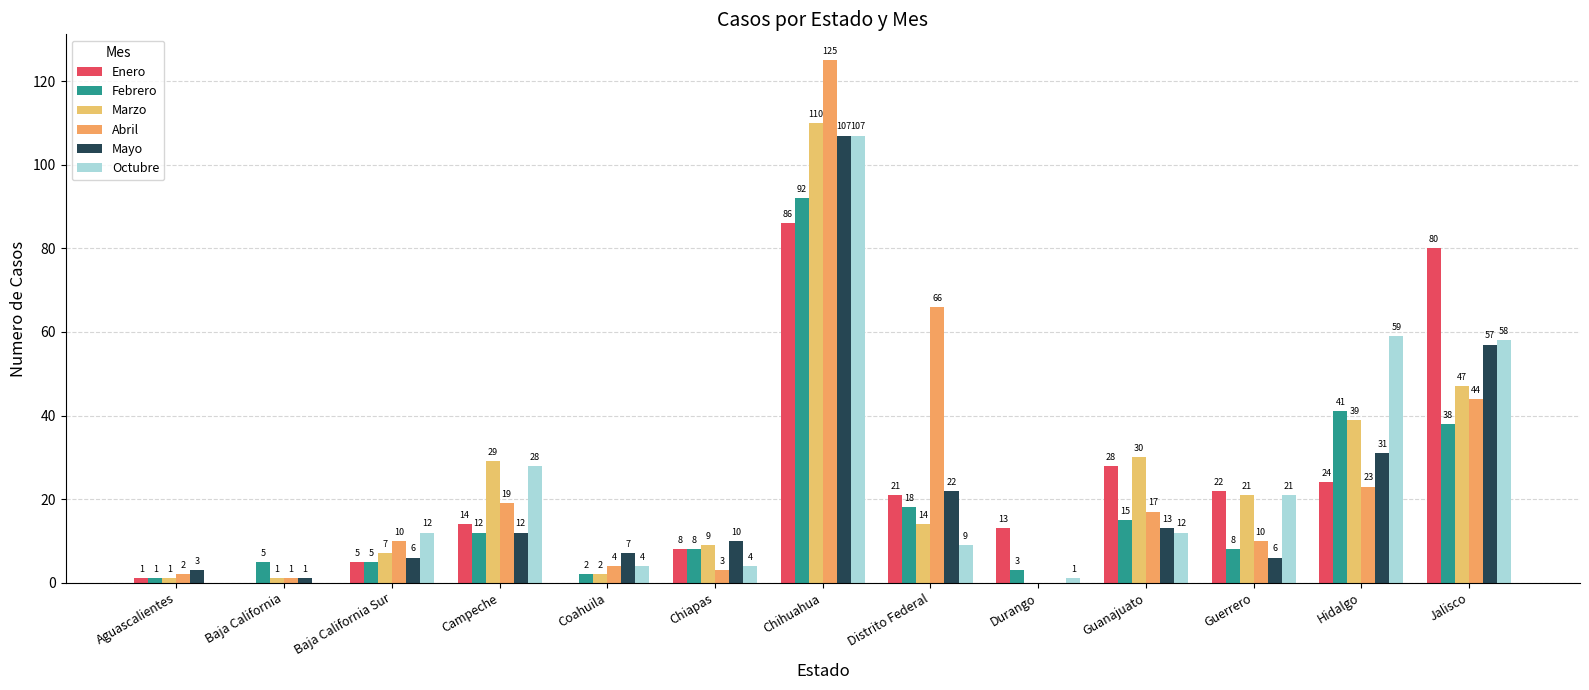

What is the value of the Mayo bar at the 1st from the left?

3